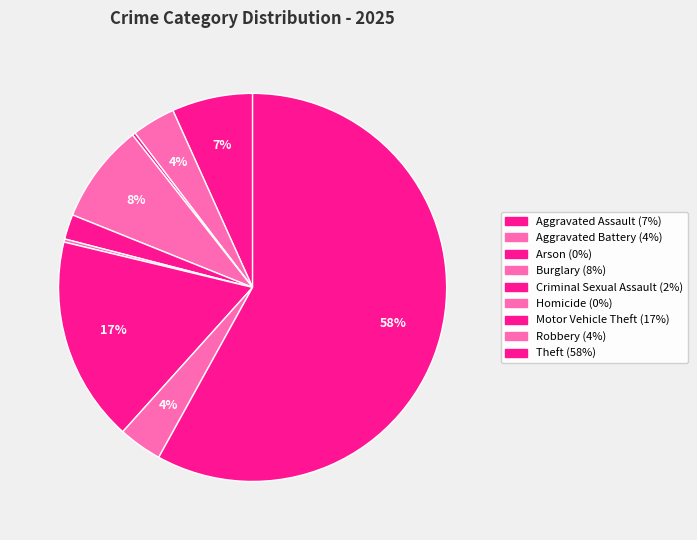

Count the number of slices in the pie.

9